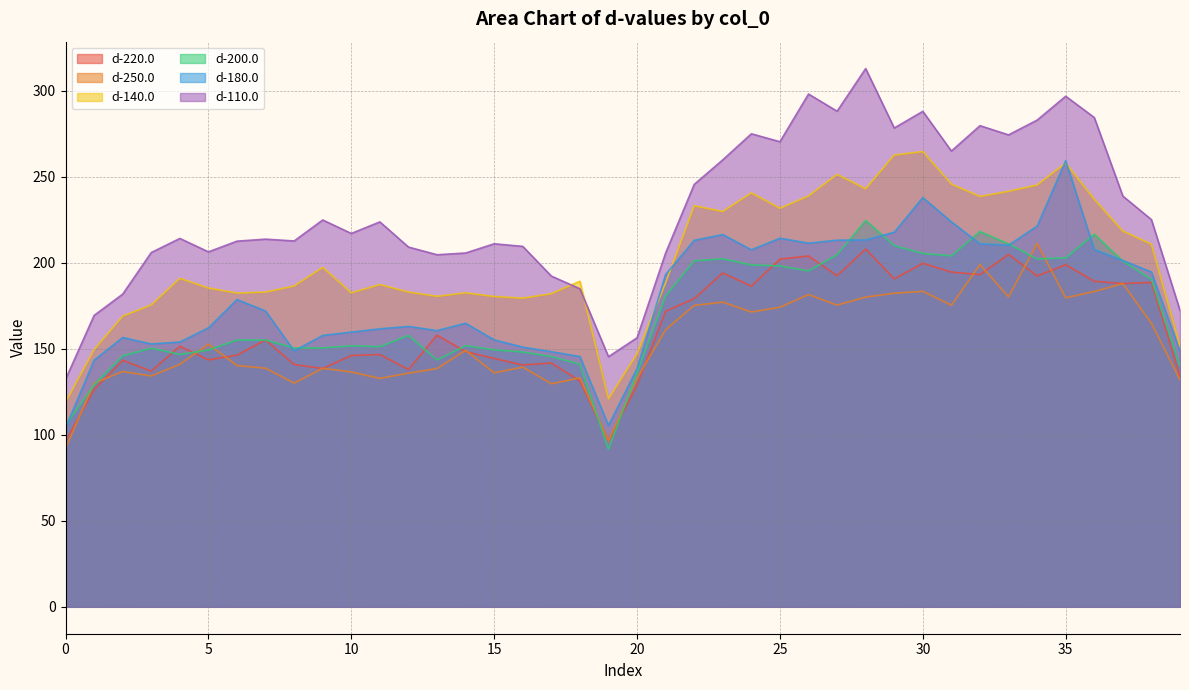

Where does the d-200.0 series first go above 155?

6